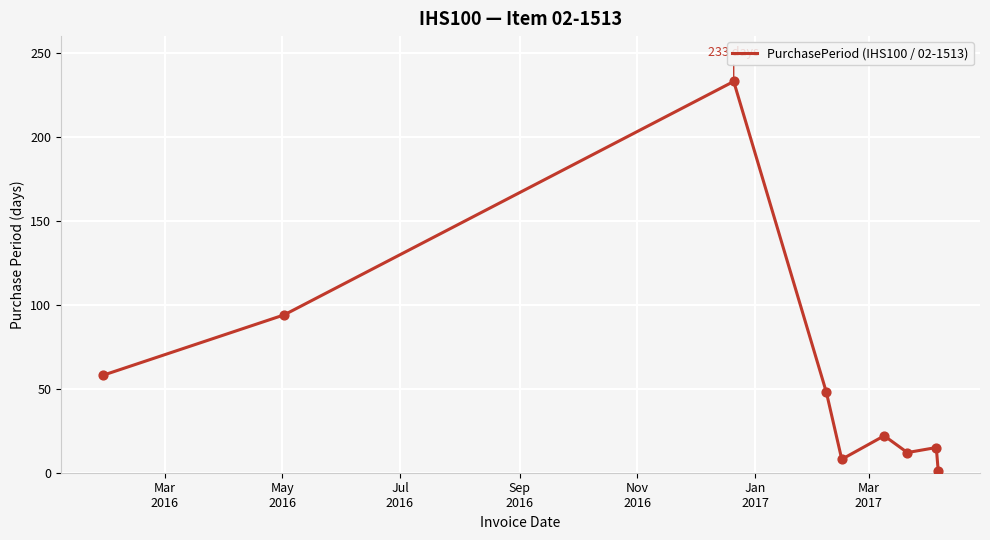

What is the difference between the maximum and minimum values?

232